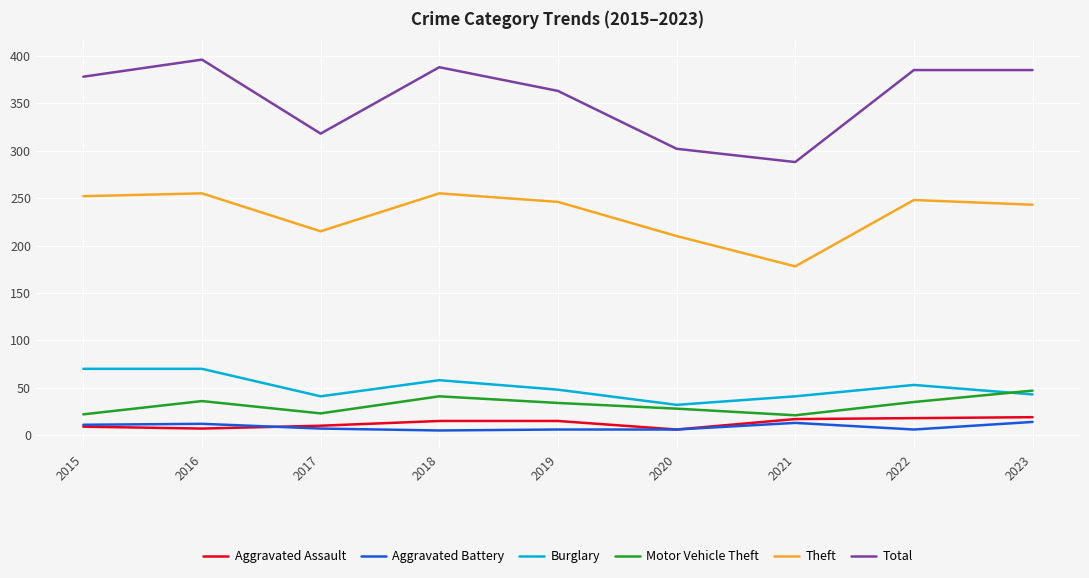

Which series has the widest spread of values?

Total